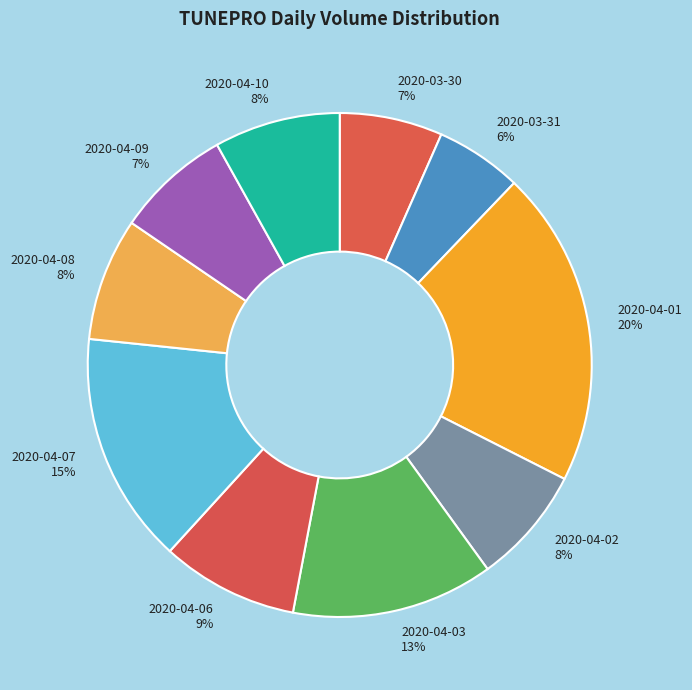

To the nearest percent, what is the average slice percentage?

10%